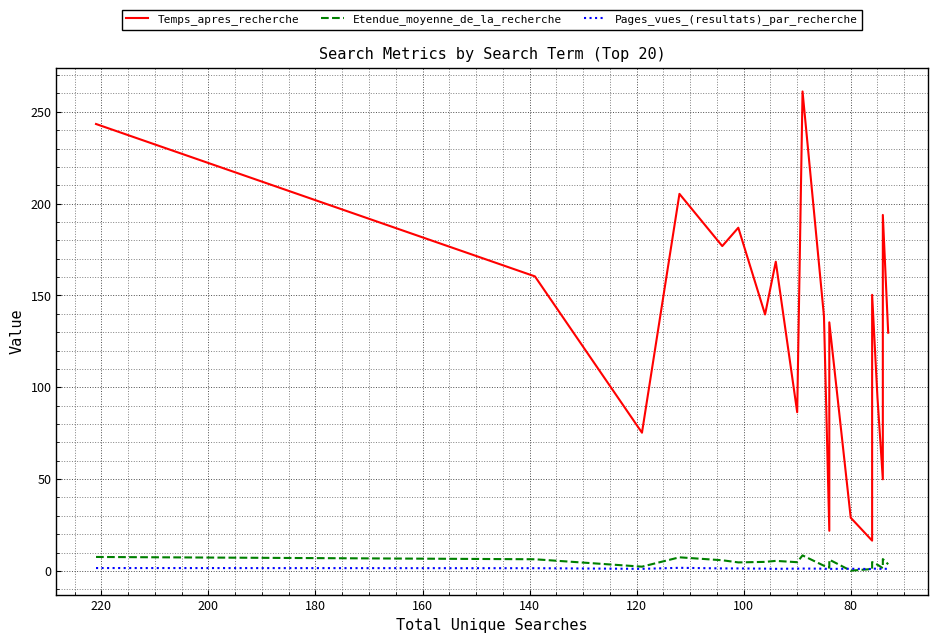

Which series has the largest total across all categories?

Temps_apres_recherche